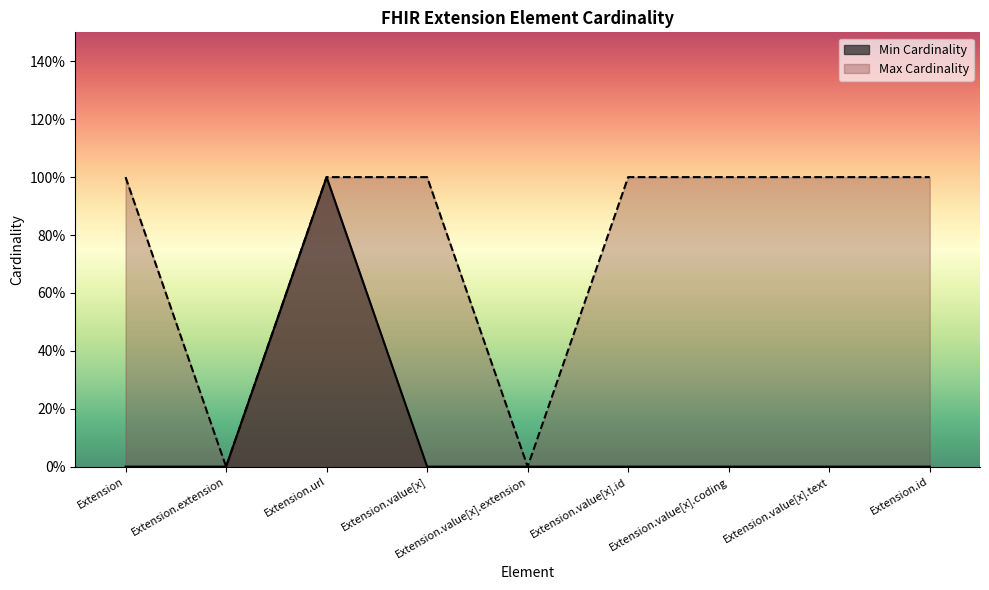

What position from the right is Extension?

9